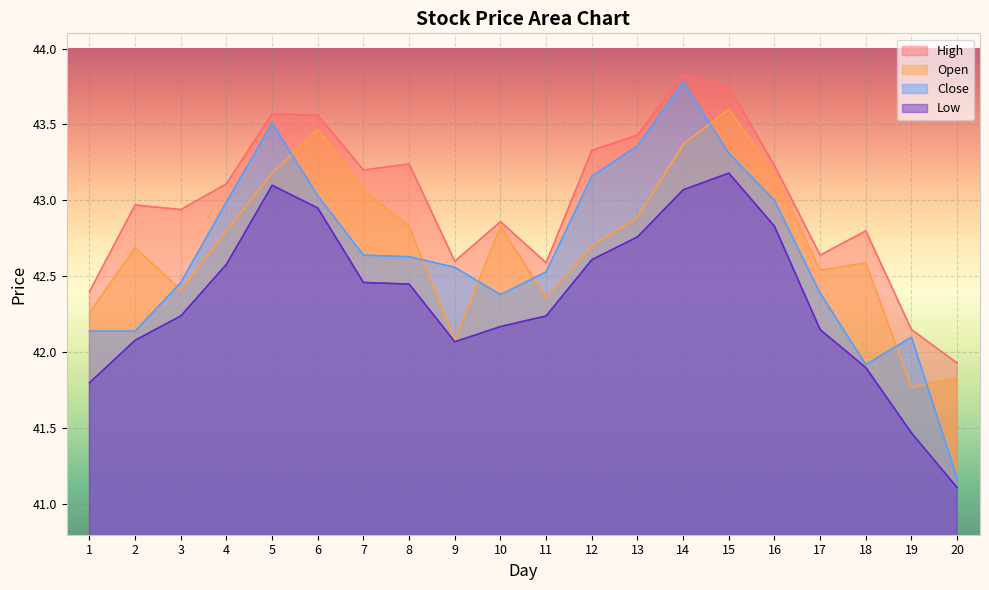

At which category is the sum across all series the highest?

14